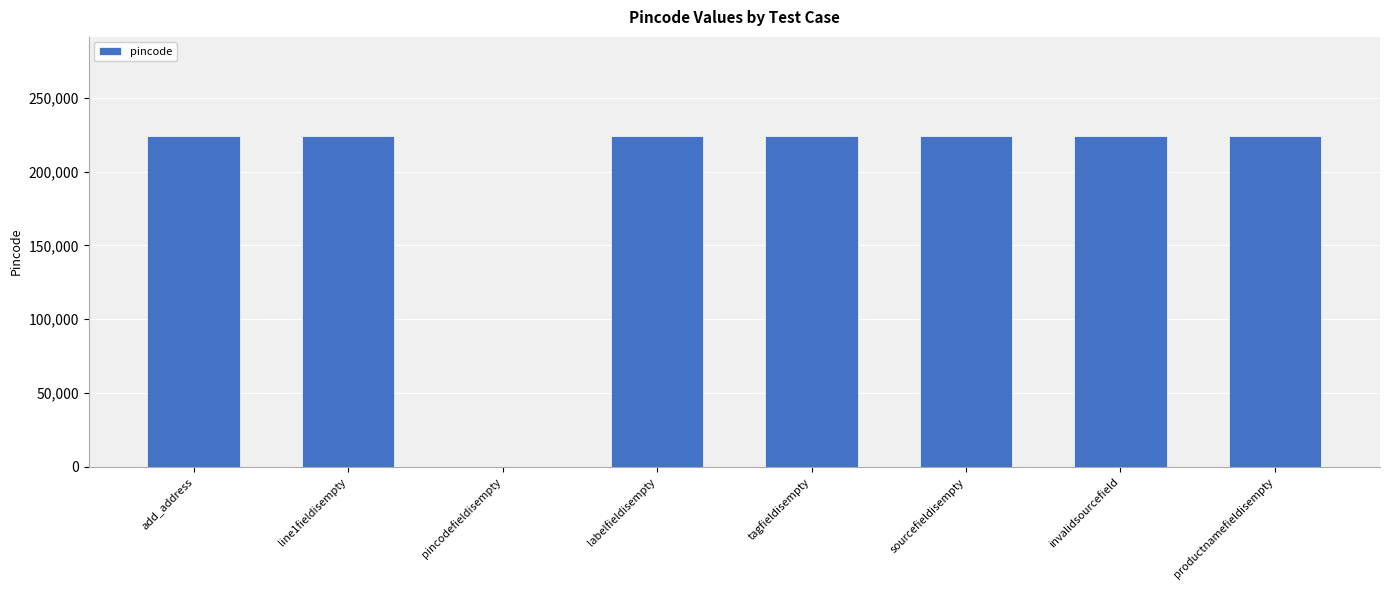

The chart shows a value of 224123 at add_address. True or false?

True